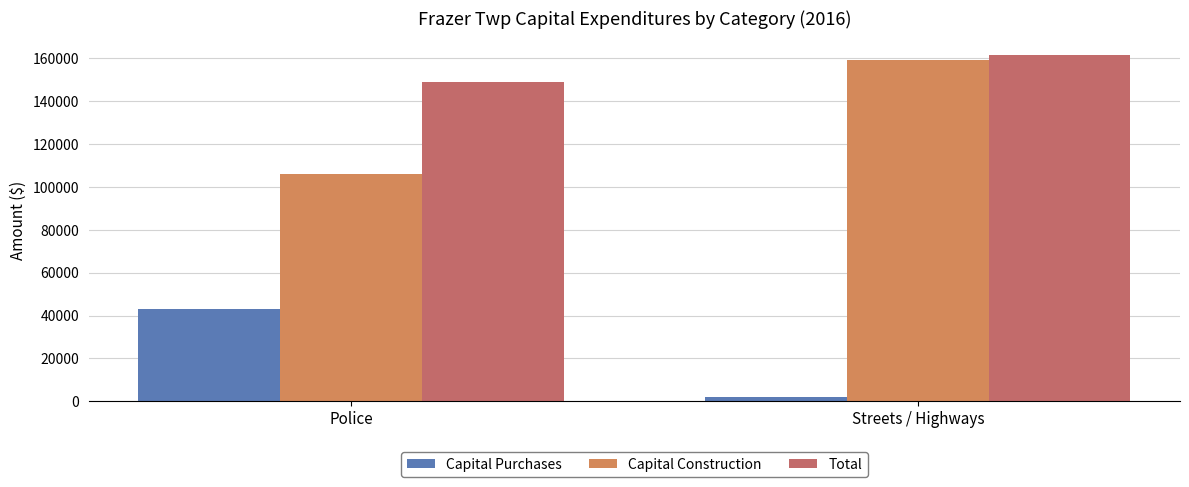

List the labels in order of Capital Construction value, smallest first.

Police, Streets / Highways